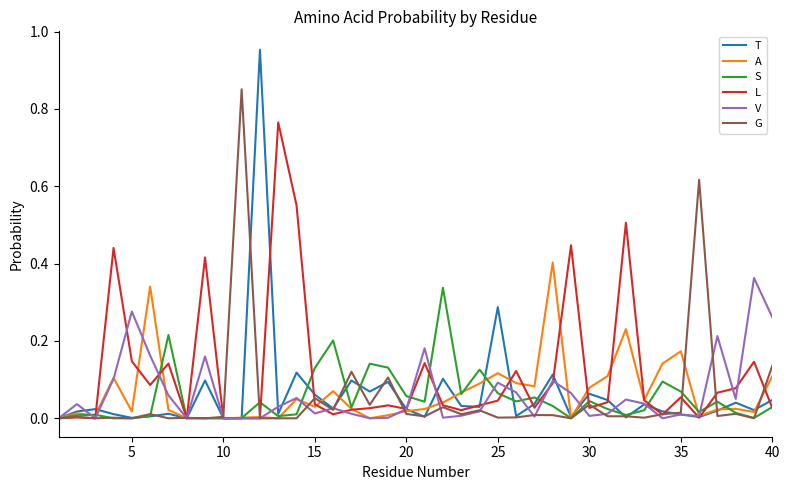

Which series has the widest spread of values?

T